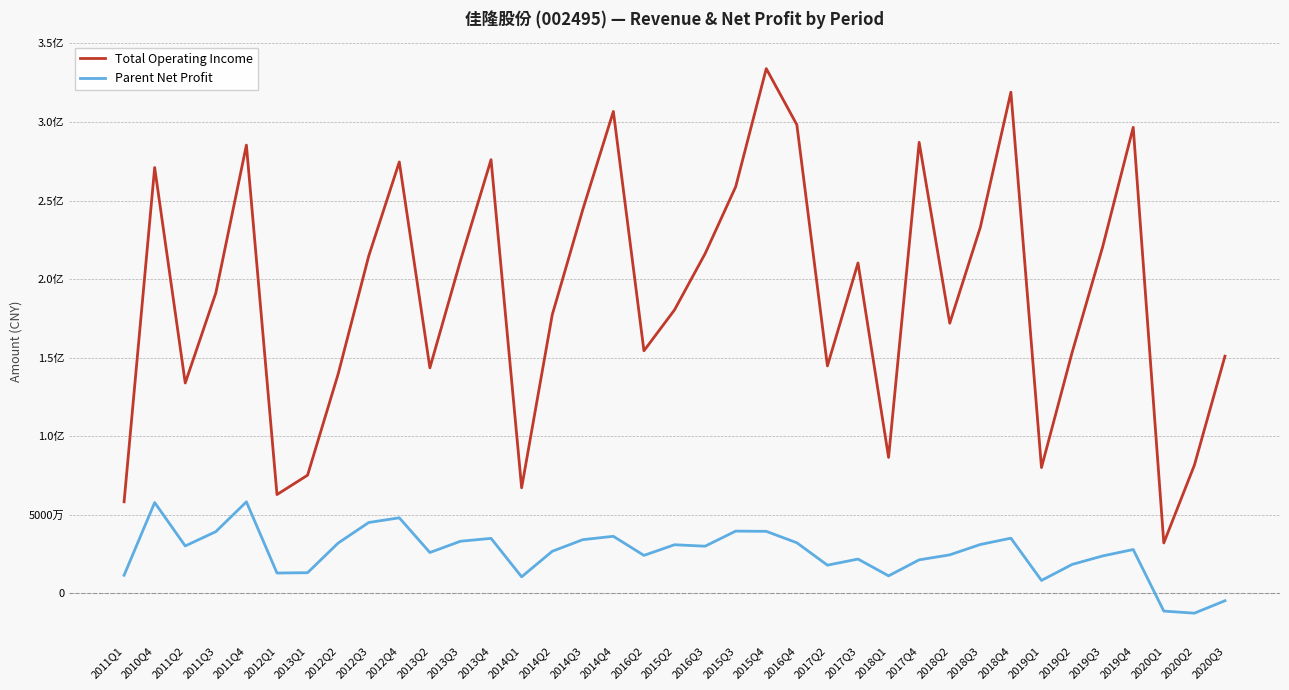

What are all the series names shown in the legend?

Total Operating Income, Parent Net Profit